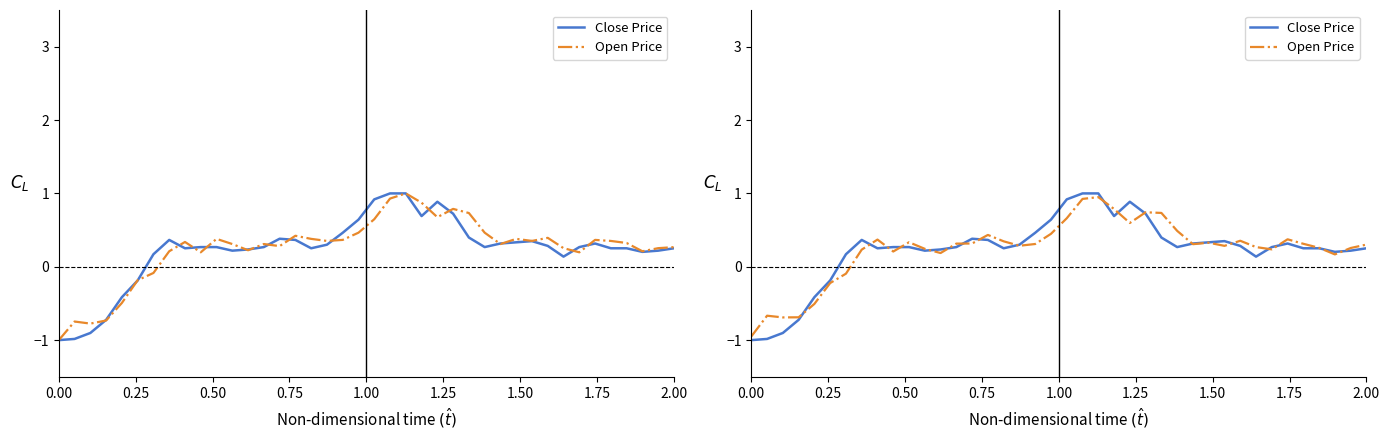

What is the average value of the Close Price series?

0.2